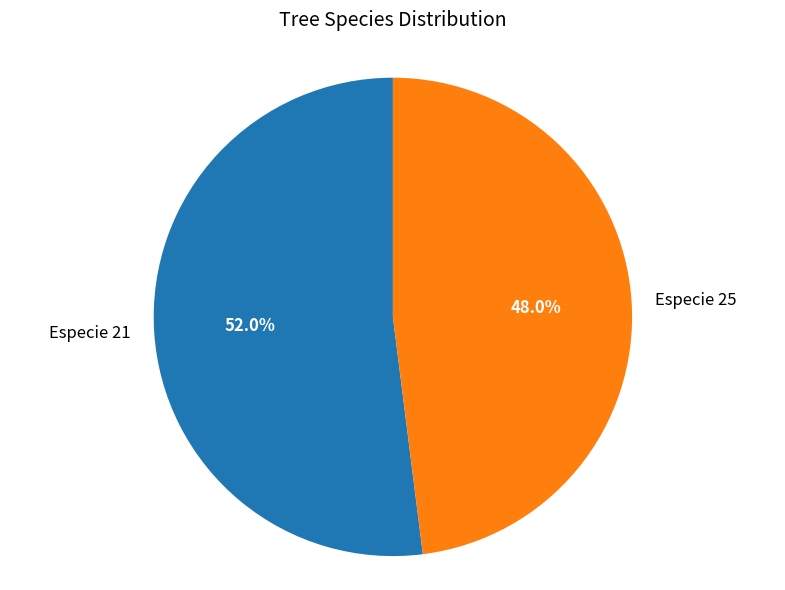

Which slice is the largest?

Especie 21